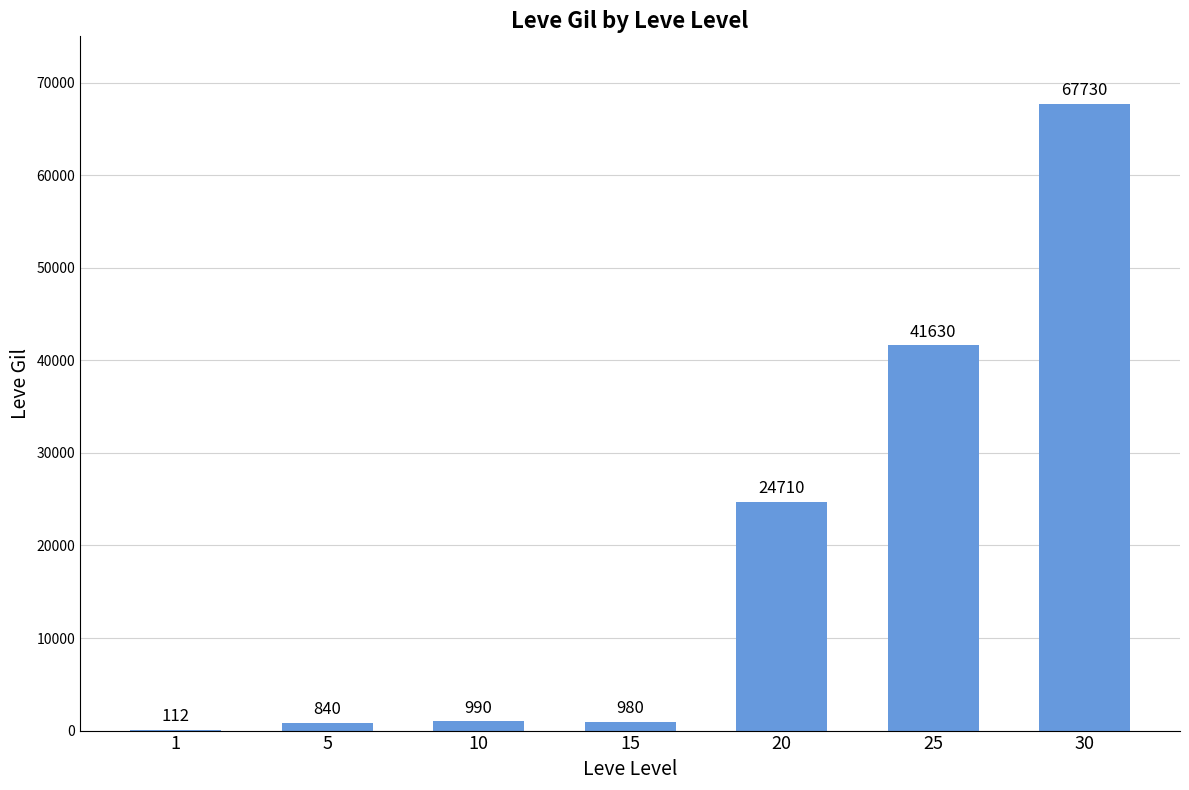

What is the sum of the values at 25 and 15?

42610